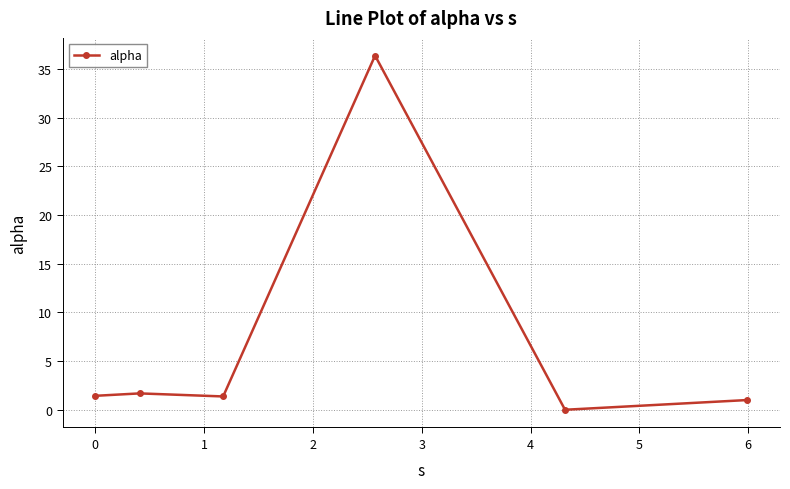

Reading left to right, extract all data points from this chart.

1.4	1.7	1.4	36.4	0.0	1.0